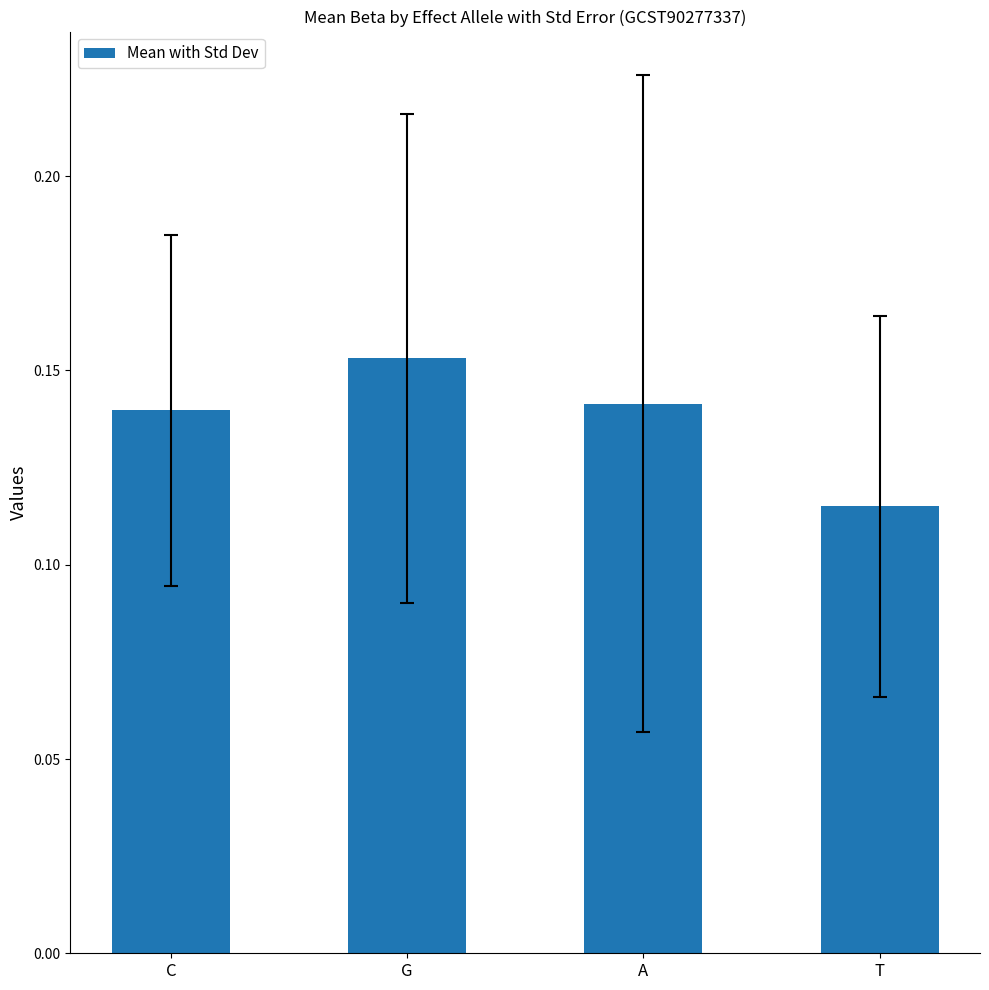

What position from the right is A?

2